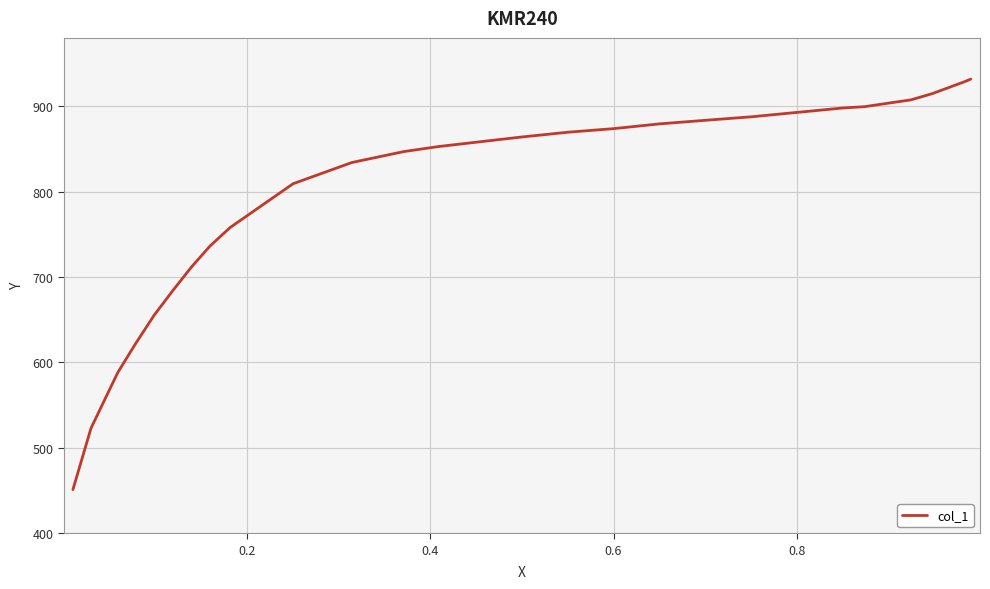

Does the chart have visible grid lines?

Yes